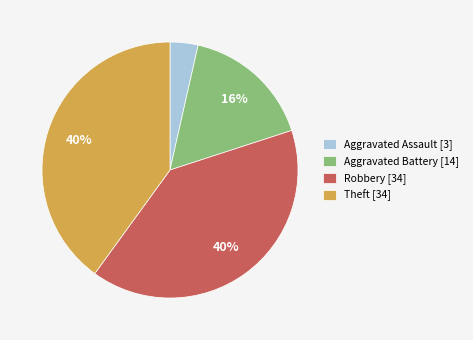

To the nearest percent, what is the difference between the Theft and Aggravated Assault slice percentages?

36%